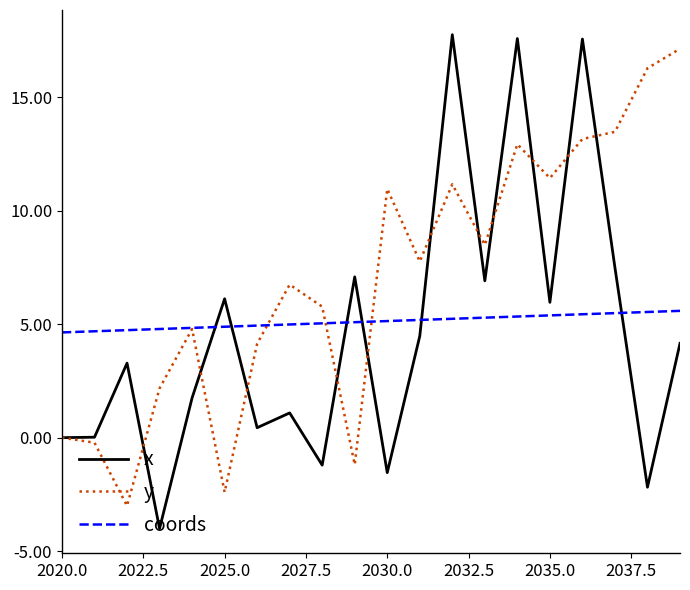

Which series has the largest range (max minus min)?

x